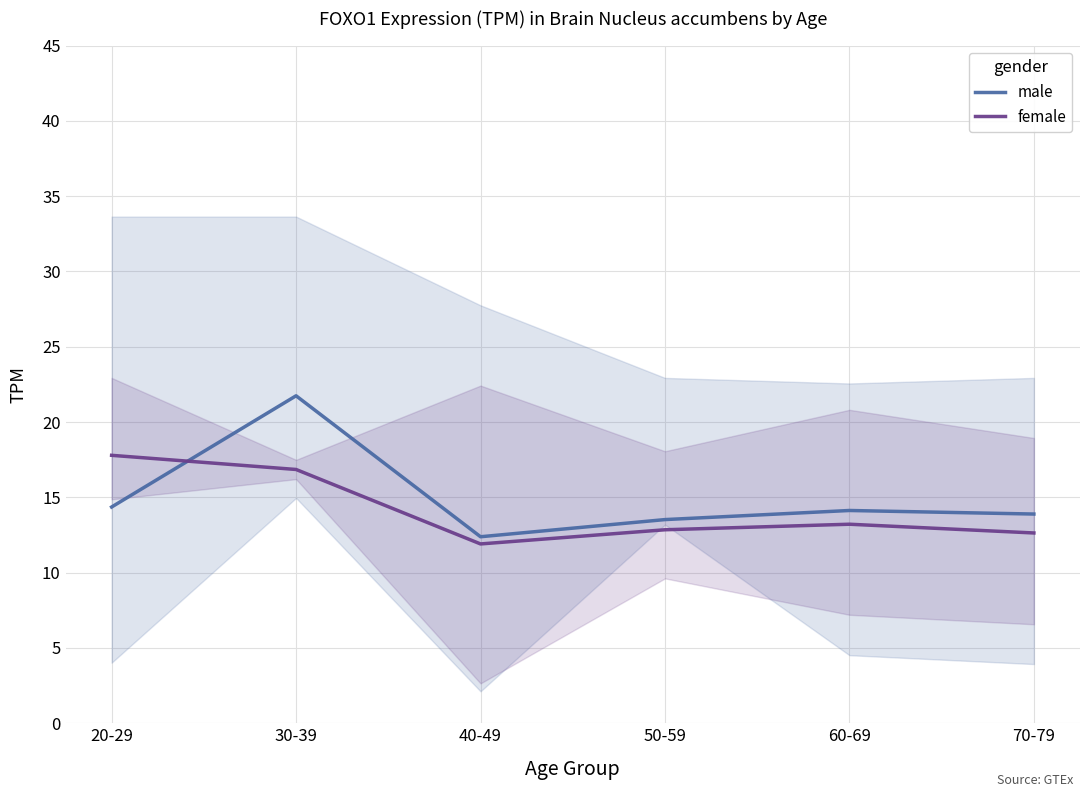

Which series changed the most between 20-29 and 30-39?

male